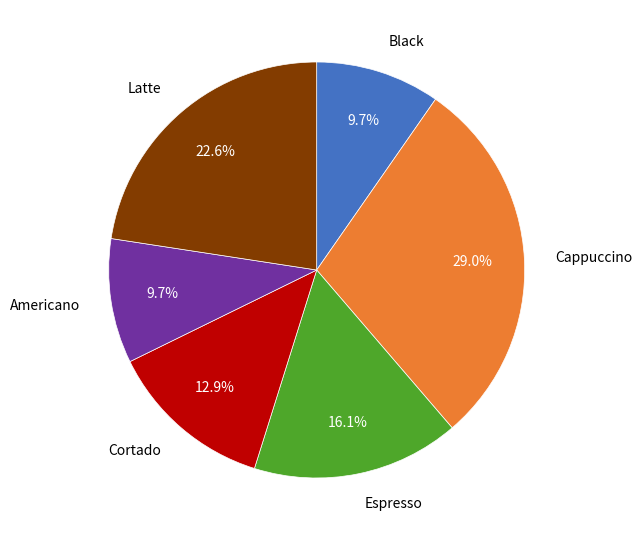

The Espresso slice represents 16% of the pie. True or false?

True